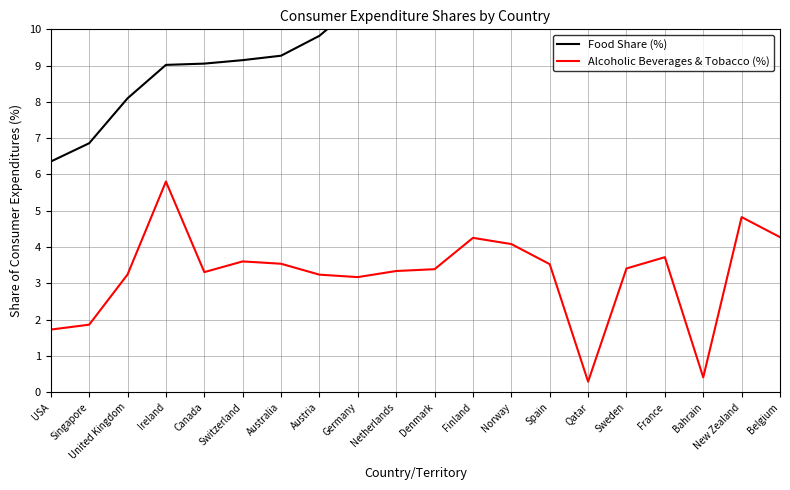

What position from the right is New Zealand?

2